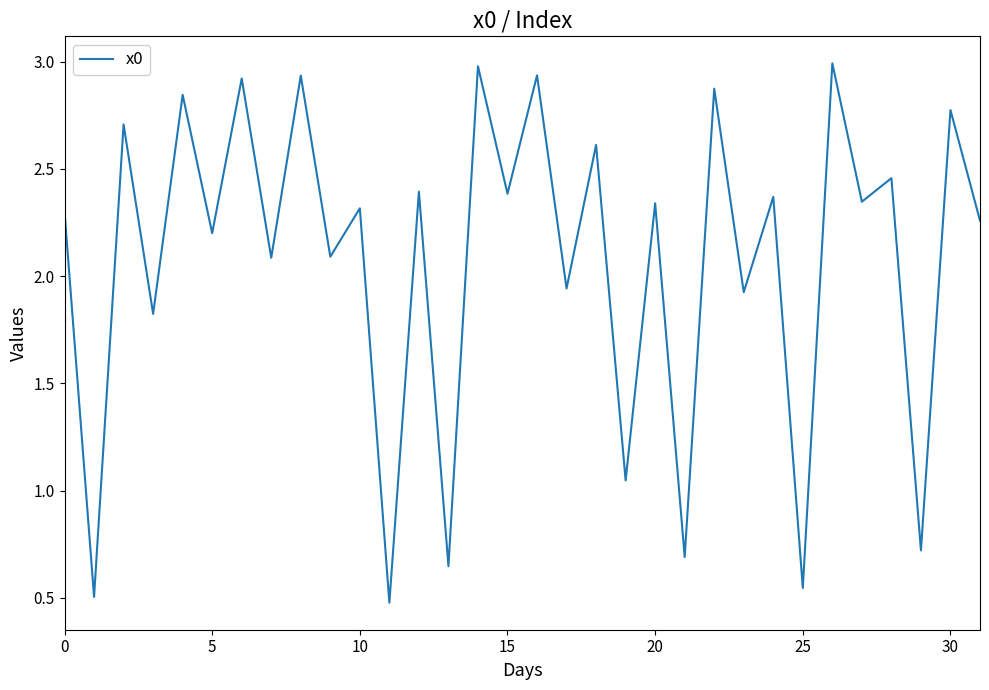

What is the maximum value shown in the chart?

3.0